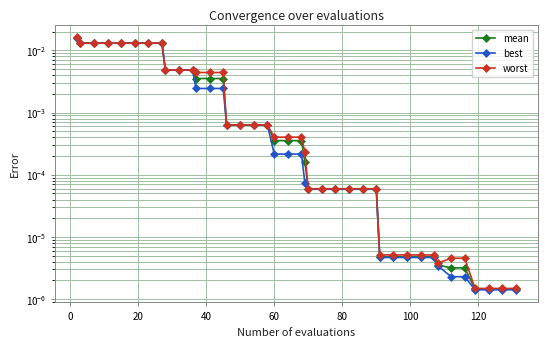

List the series in order of their overall mean, highest first.

worst, mean, best